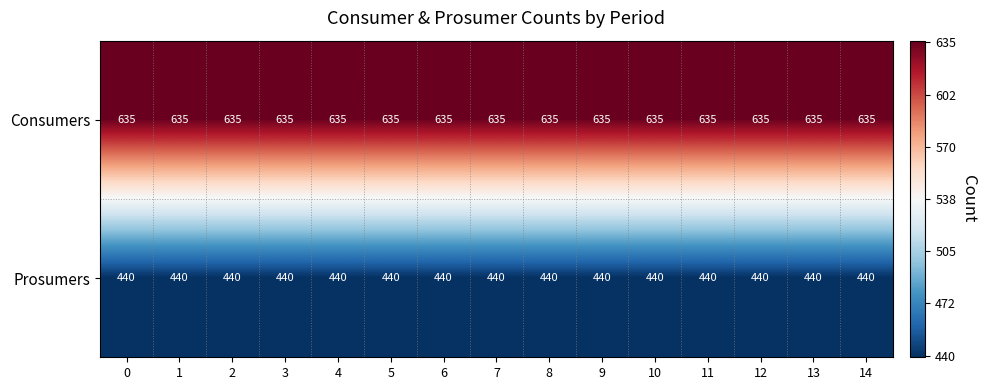

What is the spread (max minus min) of values at 13?

195